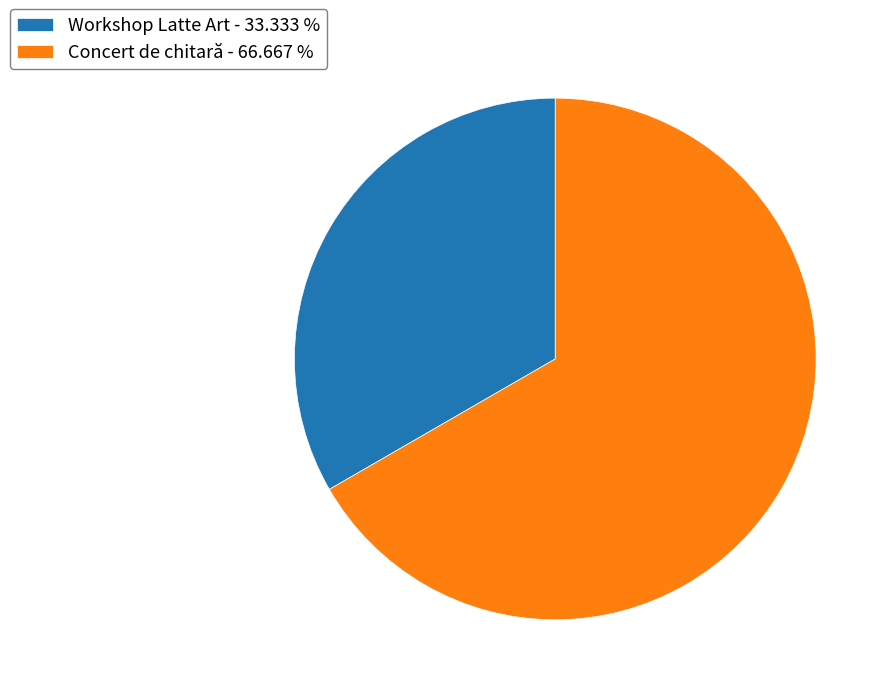

Do Workshop Latte Art - 33.333 % and Concert de chitară - 66.667 % together represent more than half of the pie?

Yes